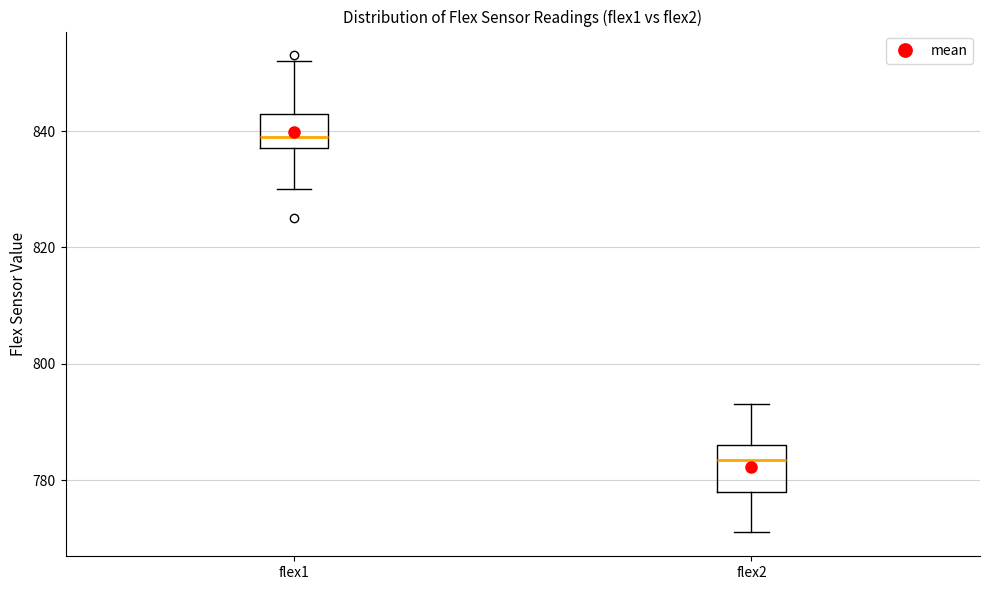

Reading left to right, read every box against the y-axis: the position of its median line, the range the box covers, and the ends of its whiskers. The values are not printed on the chart, so give them approximately, as read against the axis.

flex1: median 840, box 838 to 844, whiskers 830 to 852
flex2: median 784, box 778 to 786, whiskers 772 to 794